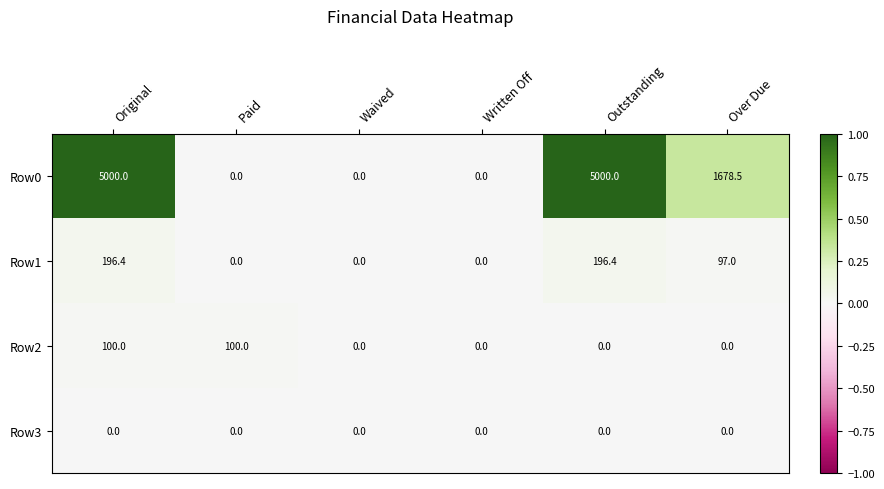

Which series has the widest spread of values?

Row0